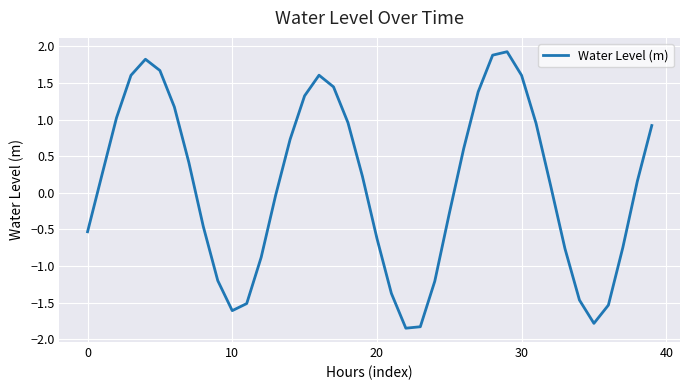

What is the difference between the maximum and minimum values?

3.8